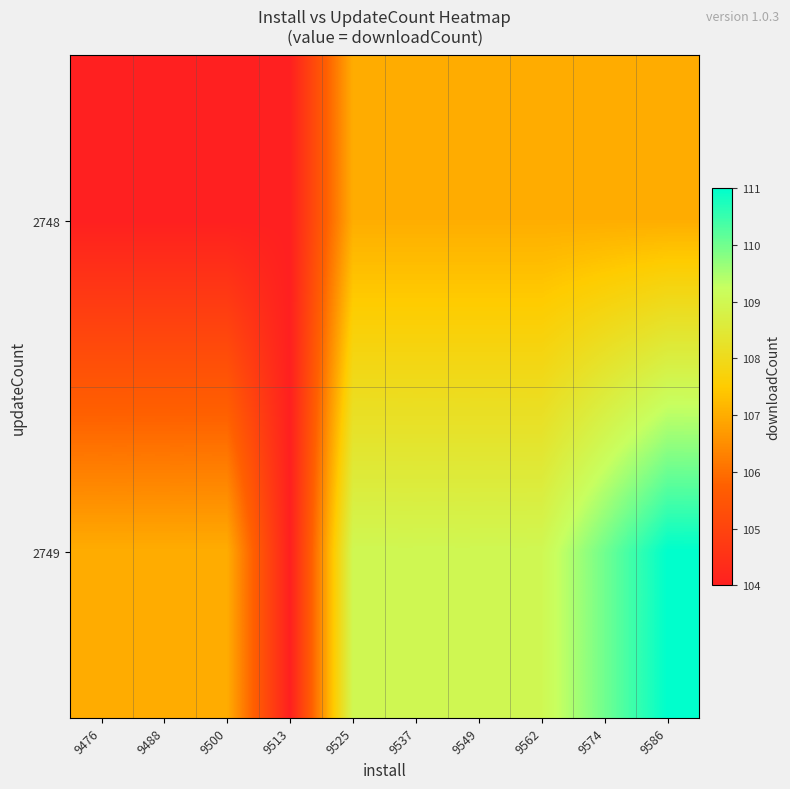

Between 9525 and 9476, which is larger?

9525